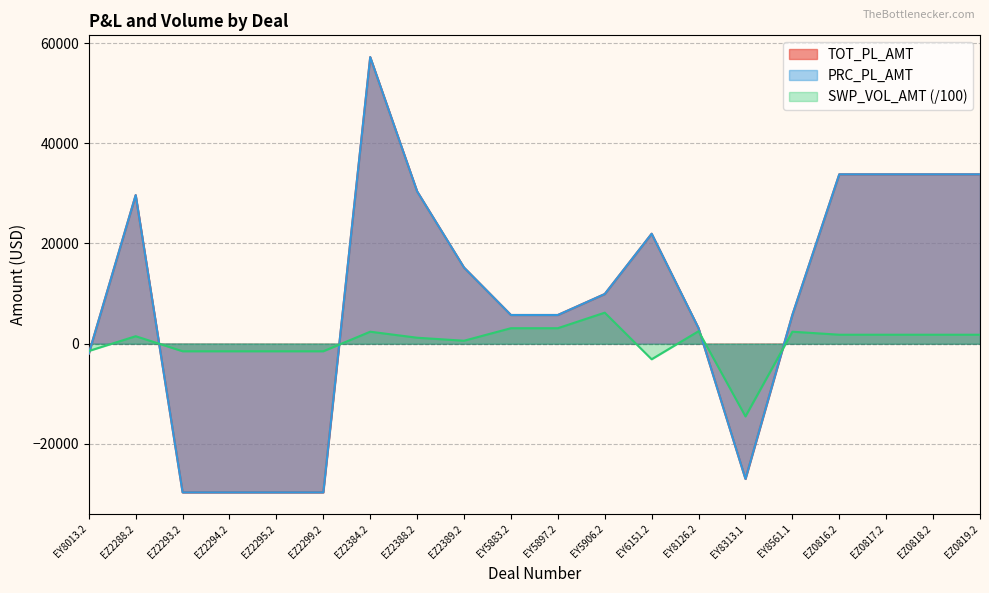

How many data points in SWP_VOL_AMT are less than 1800?

10